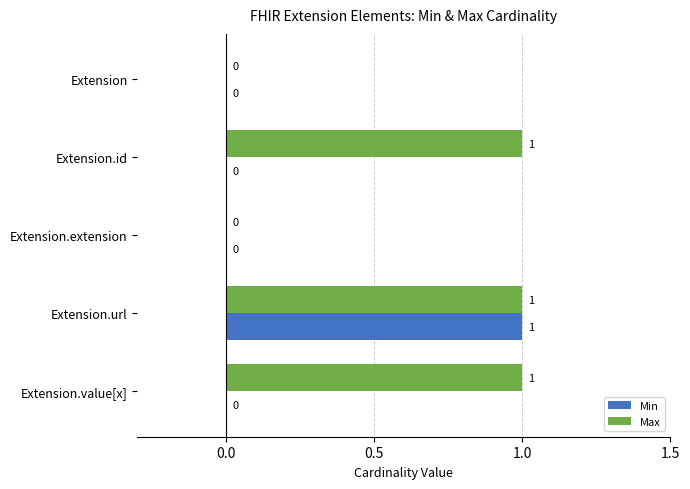

How many series are shown in this chart?

2